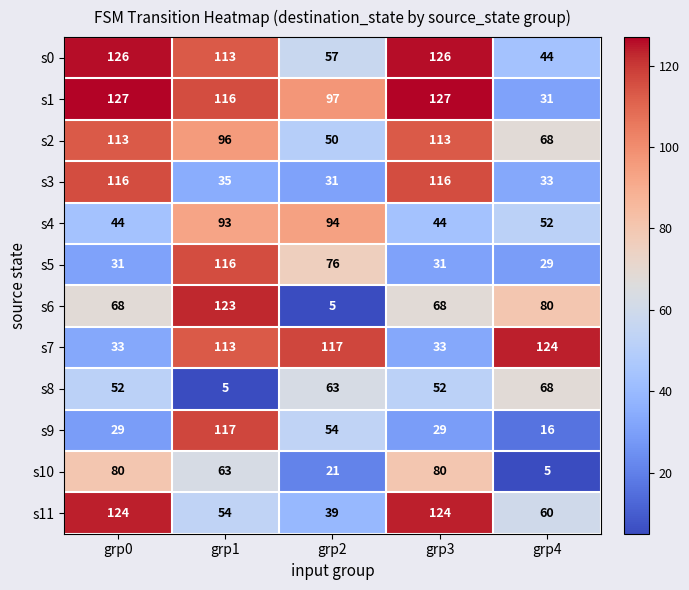

What is the difference between the s3 values at grp2 and grp1?

4